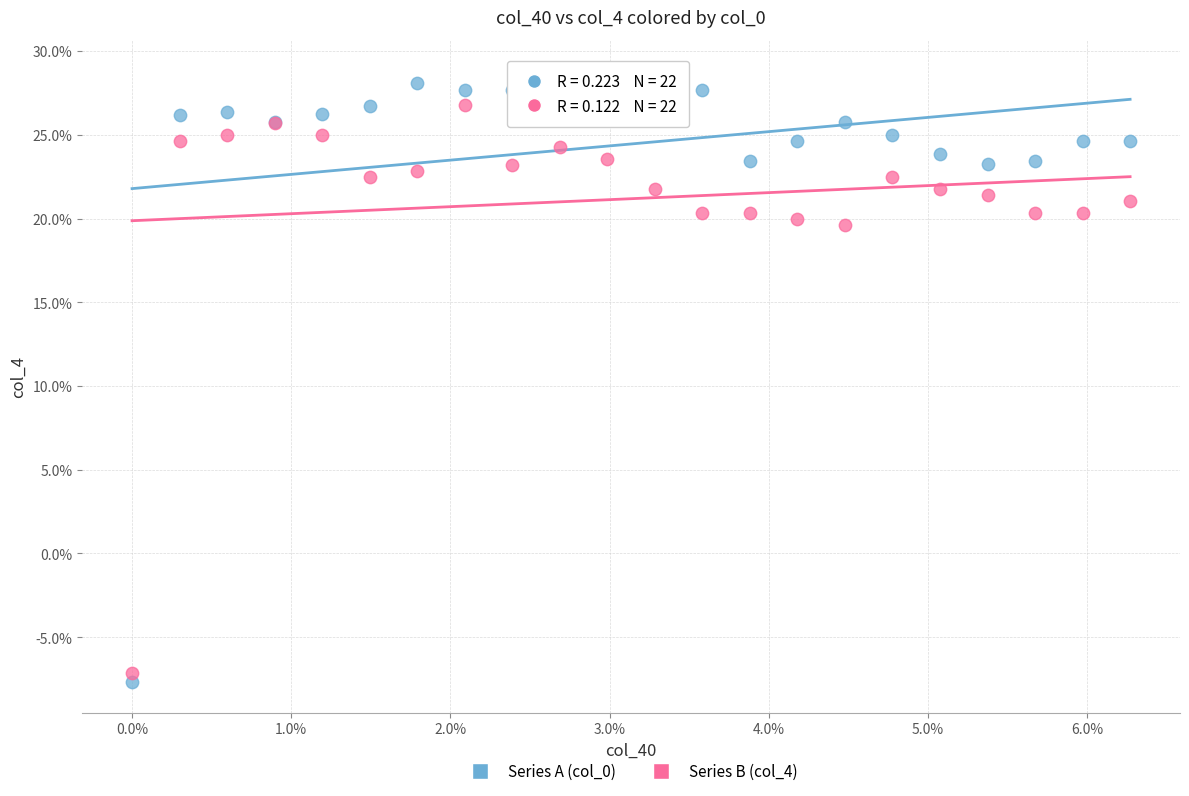

What are all the series names shown in the legend?

Series A (col_0), Series B (col_4)